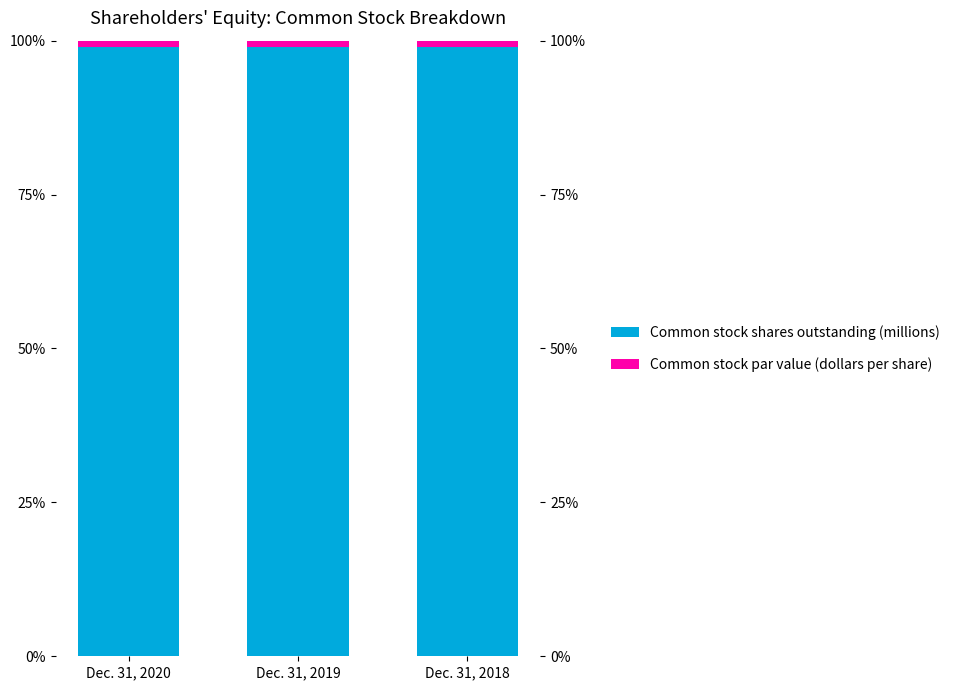

Reading left to right, transcribe all the data shown in this chart.

Common stock shares outstanding (millions): Dec. 31, 2020=98.9	Dec. 31, 2019=98.9	Dec. 31, 2018=98.9
Common stock par value (dollars per share): Dec. 31, 2020=1.1	Dec. 31, 2019=1.1	Dec. 31, 2018=1.1